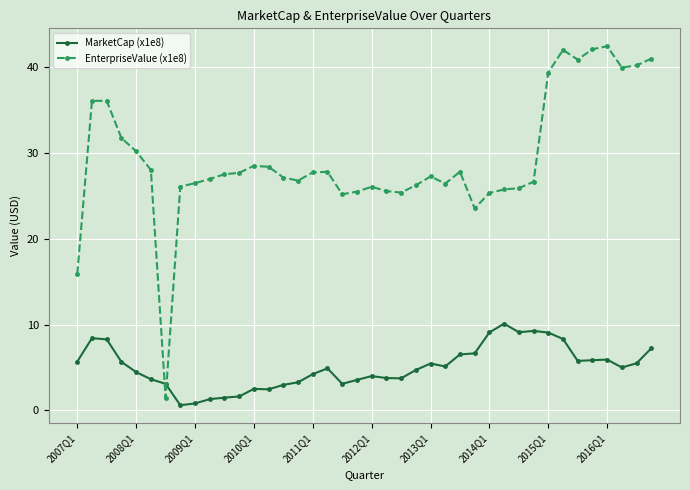

True or false: EnterpriseValue (x1e8) and MarketCap (x1e8) cross at least once.

True